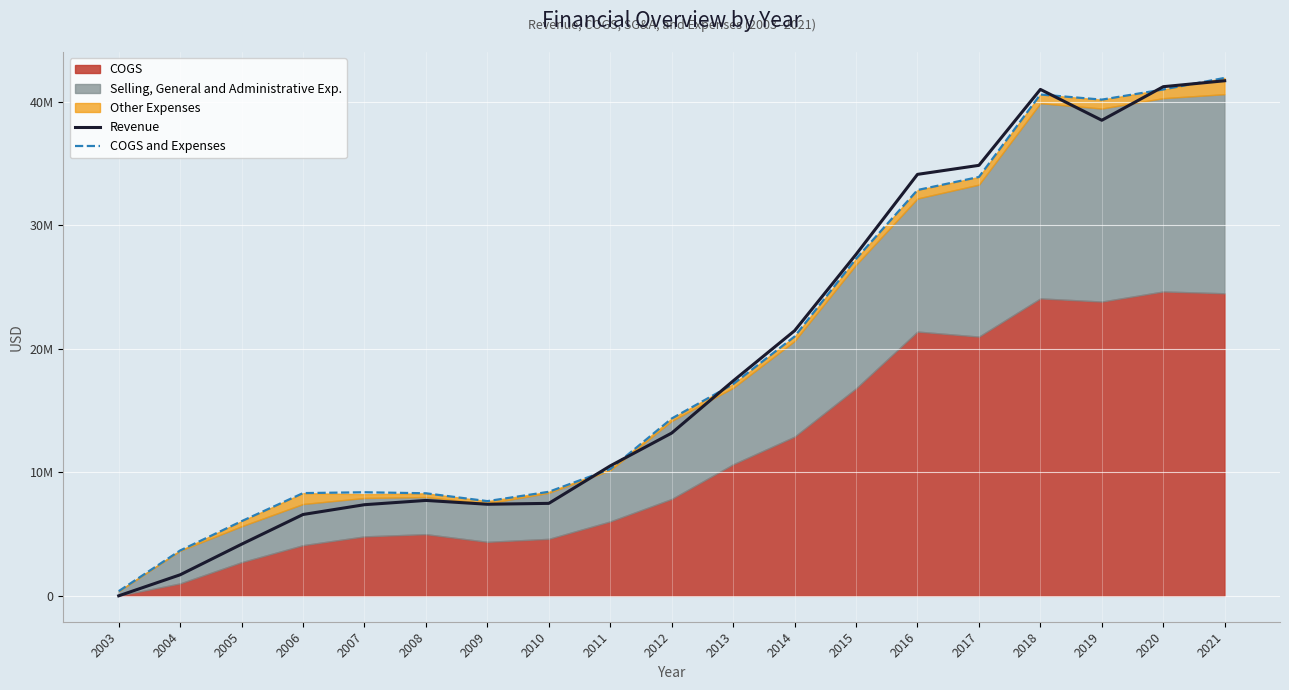

What is the value of the COGS and Expenses point at the 12th from the left?

20993123